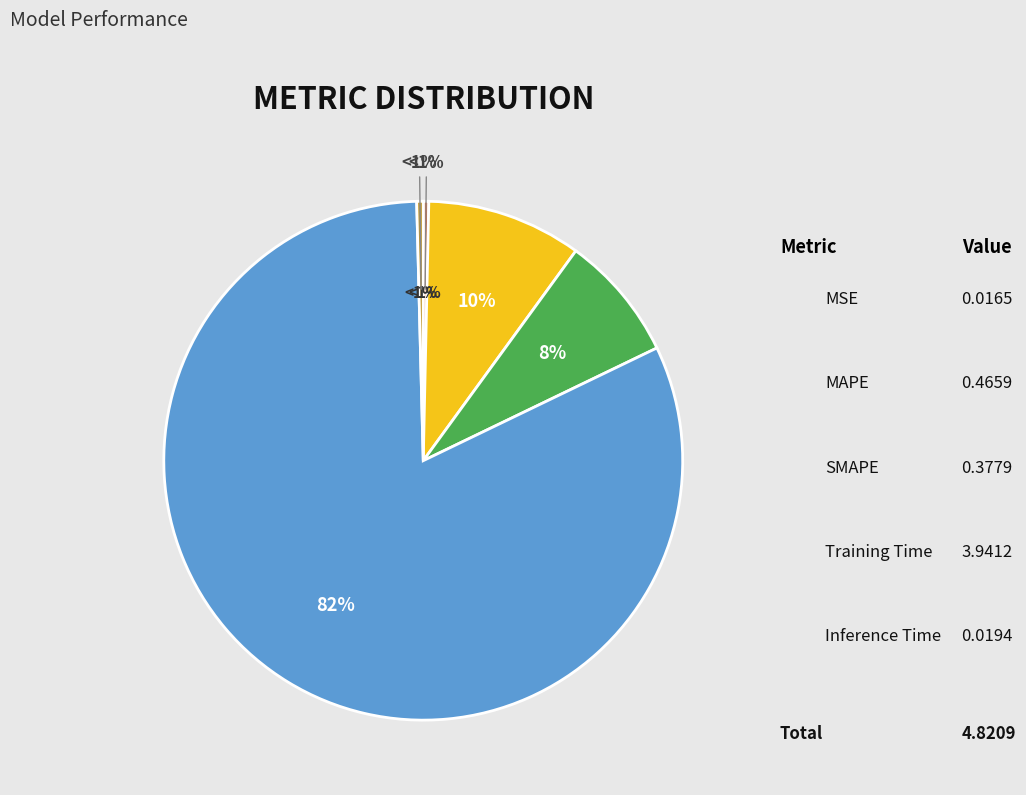

What portion of the pie excludes Inference Time?

99.6%